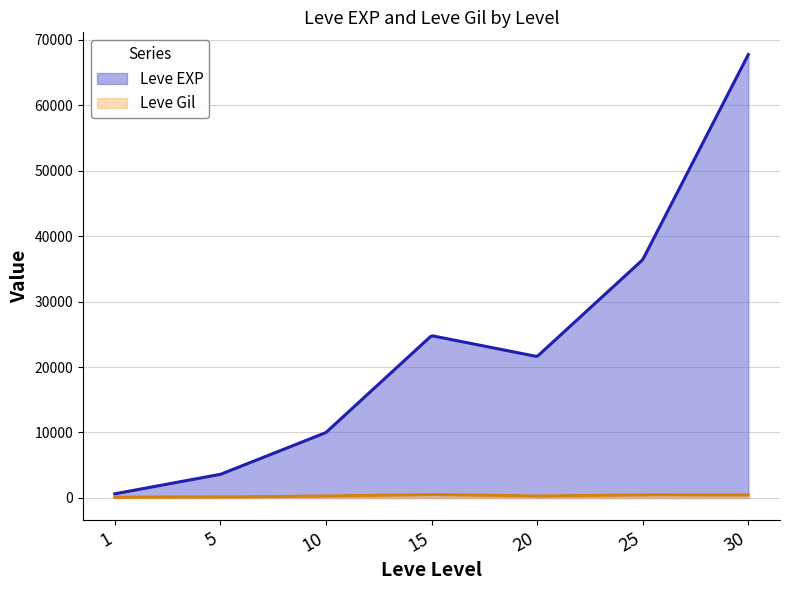

Which series has the largest total across all categories?

Leve EXP